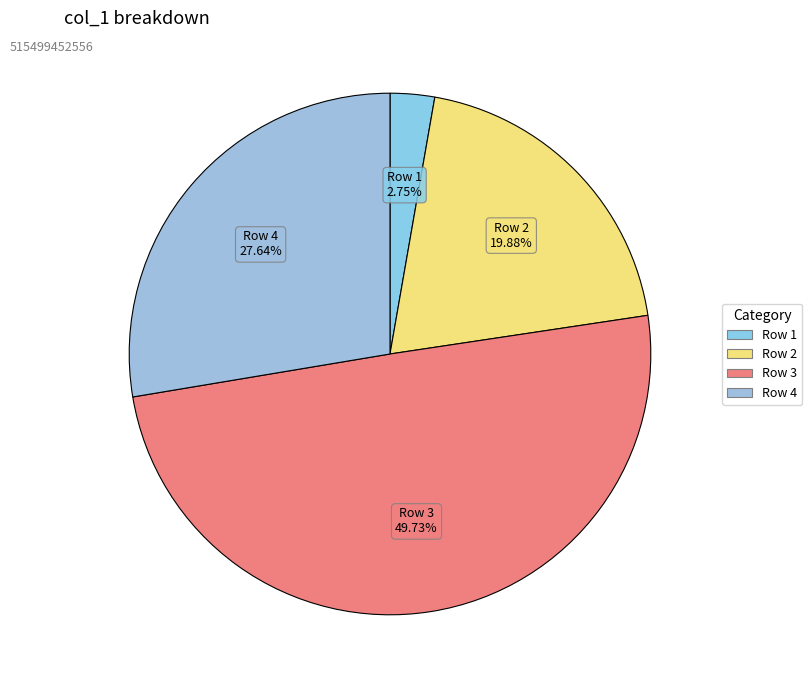

To the nearest percent, what is the difference between the largest and smallest slice percentages?

47%